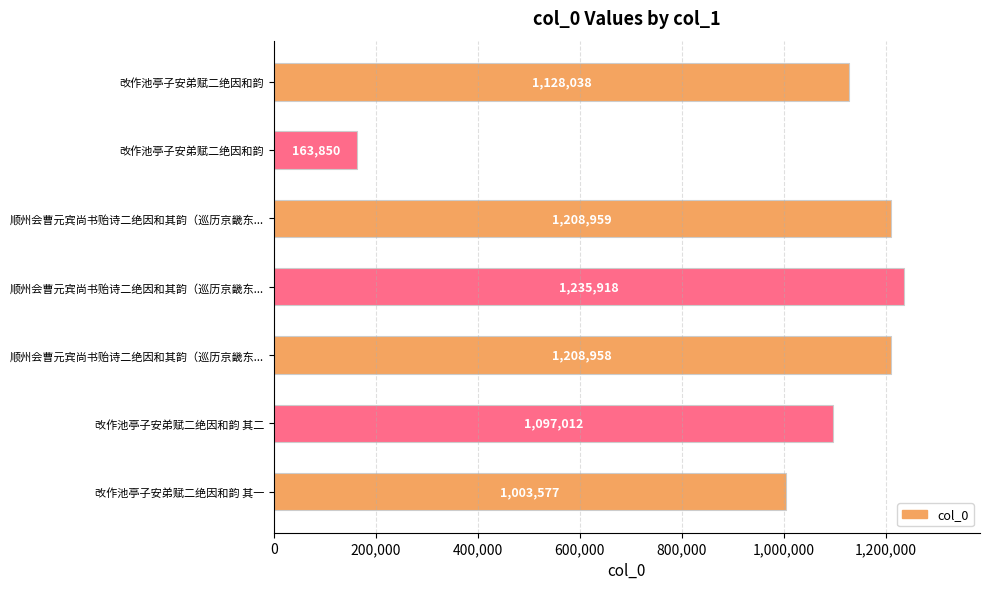

Count the number of categories in the chart.

7